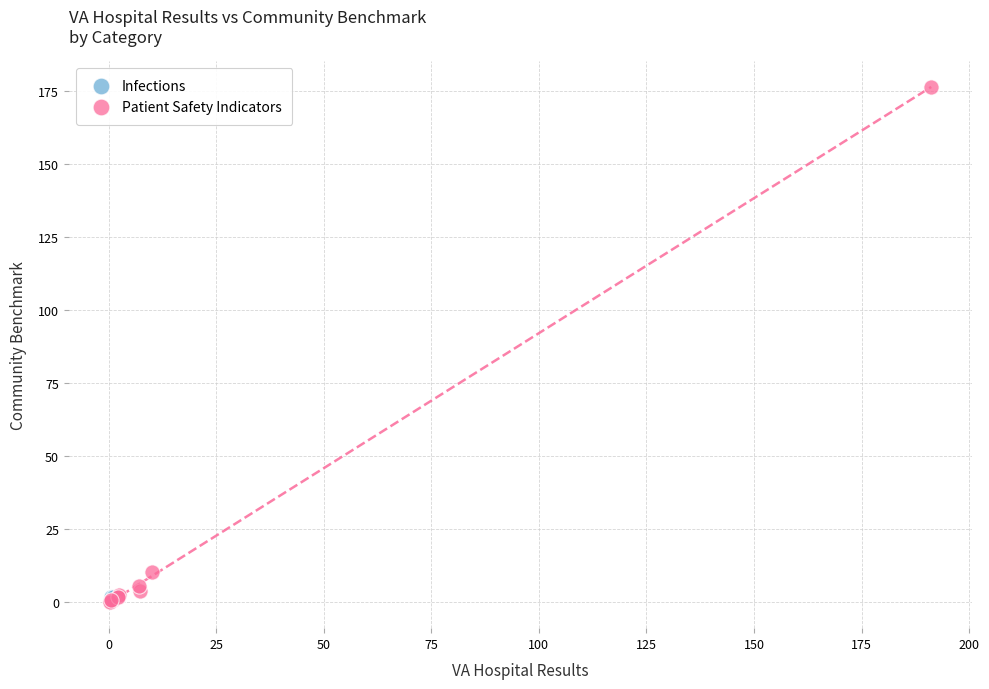

What are all the series names shown in the legend?

Infections, Patient Safety Indicators